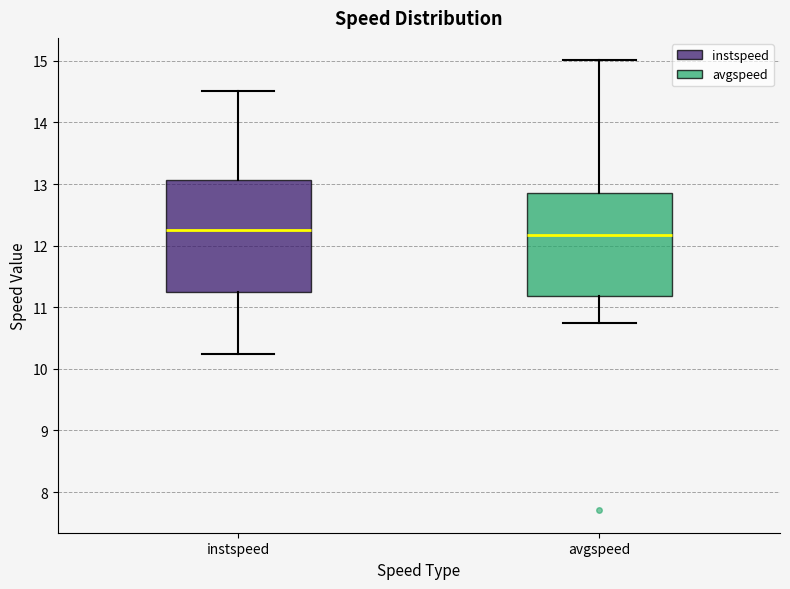

Where does the upper whisker of the box for avgspeed end on the y-axis? The values are not printed on the chart, so give them approximately, as read against the axis.

15.0